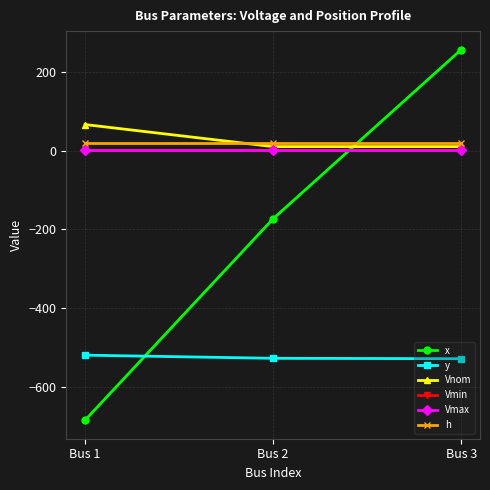

What is the greatest value displayed?

256.0